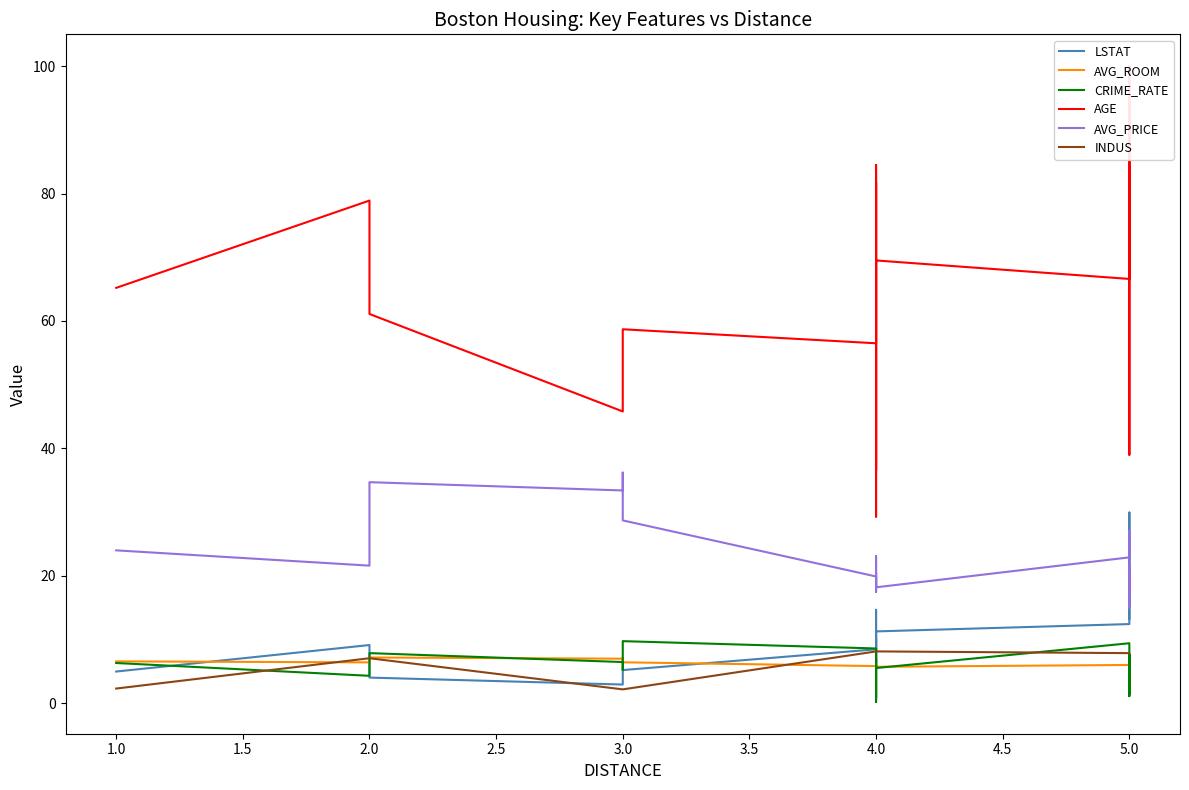

How many times do LSTAT and AVG_PRICE cross each other?

4